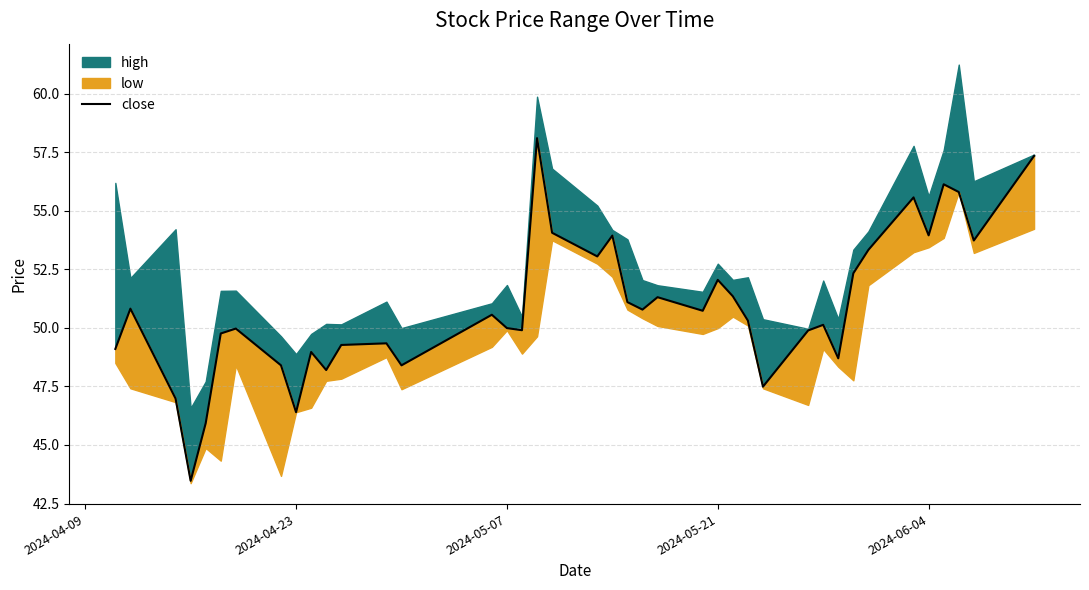

Reading left to right, list all the values displayed in this chart.

49.1	50.8	47.0	43.5	45.9	49.8	50.0	48.4	46.4	49.0	48.2	49.3	49.3	48.4	50.6	50.0	49.9	58.1	54.1	53.0	53.9	51.1	50.8	51.3	50.7	52.0	51.4	50.3	47.5	49.9	50.1	48.7	52.3	53.3	55.6	54.0	56.1	55.8	53.7	57.3